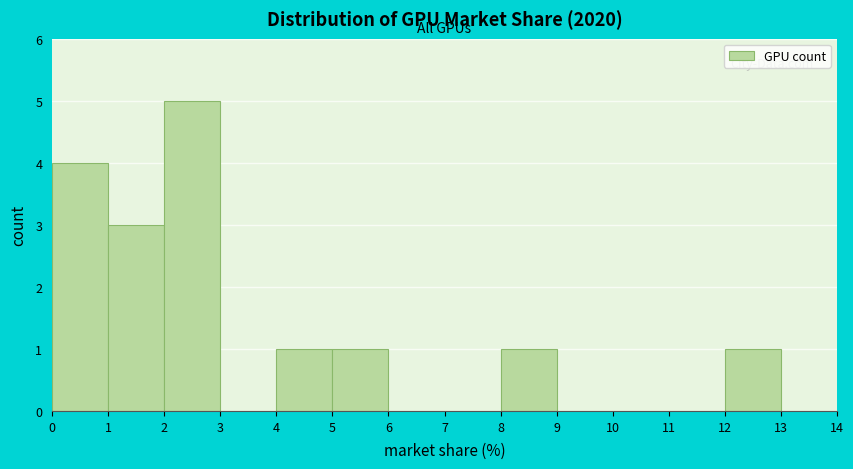

Reading left to right, transcribe this chart: for each bar, give the range it covers on the x-axis and its height. The values are not printed on the chart, so give them approximately, as read against the axis.

0 to 1: 4
1 to 2: 3
2 to 3: 5
3 to 4: 0
4 to 5: 1
5 to 6: 1
6 to 7: 0
7 to 8: 0
8 to 9: 1
9 to 10: 0
10 to 11: 0
11 to 12: 0
12 to 13: 1
13 to 14: 0